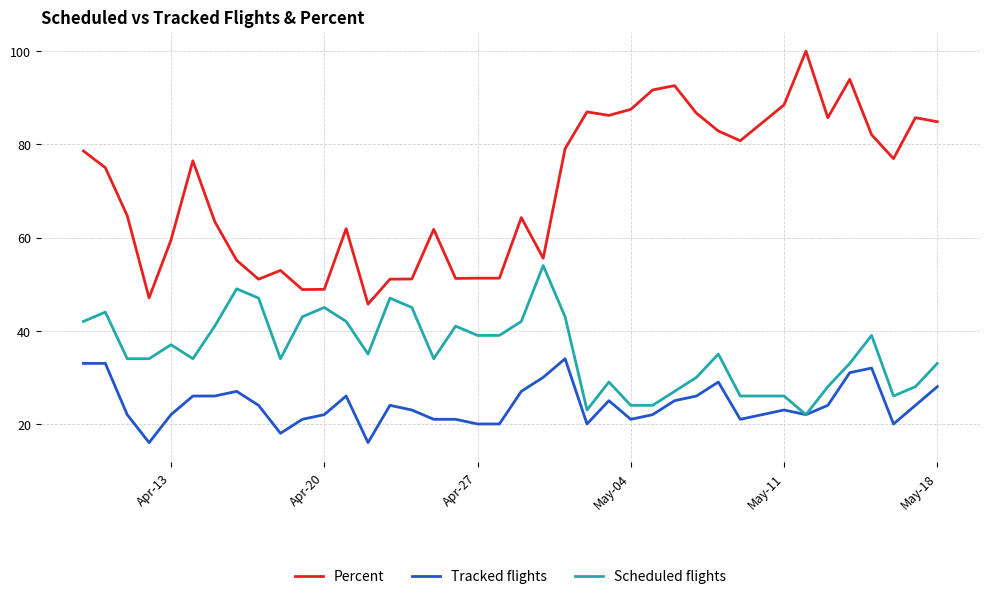

At how many categories does at least one series exceed 52?

30